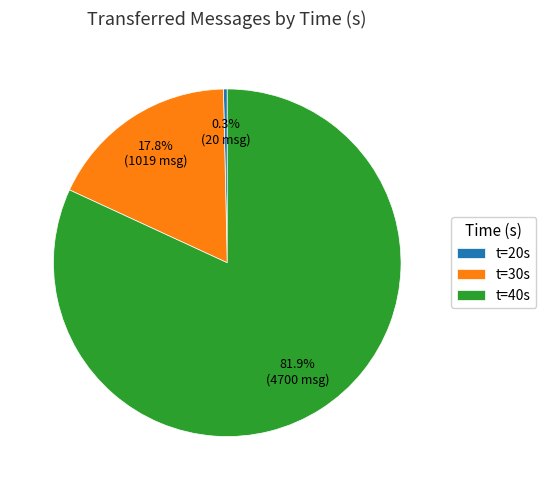

Does t=40s represent more than half of the total?

Yes